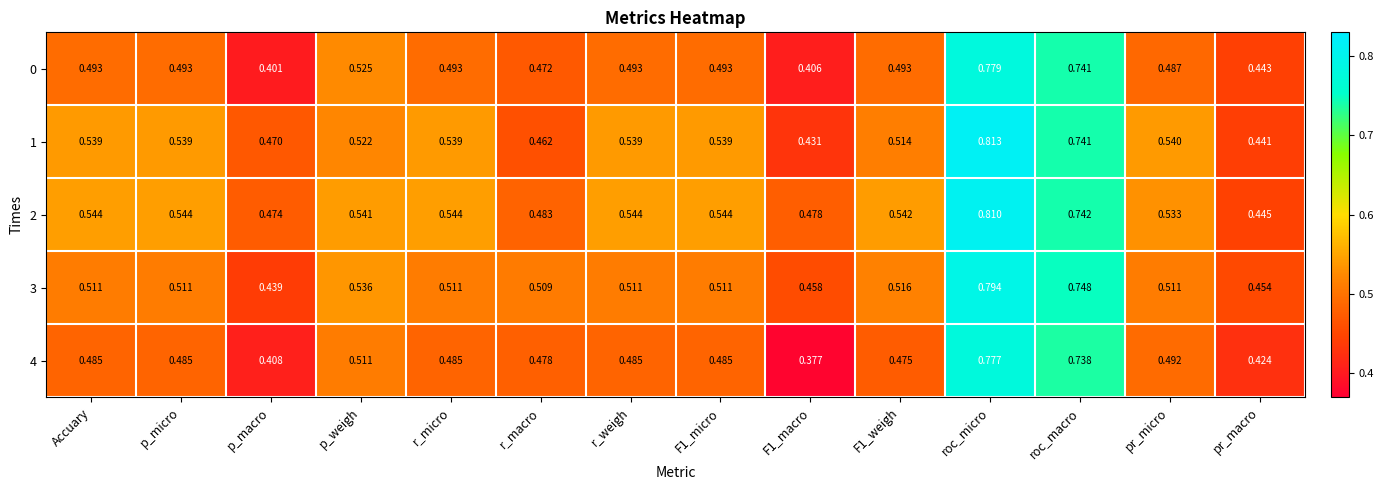

Is the value of 1 at p_weigh greater than the value of 4 at F1_macro?

Yes